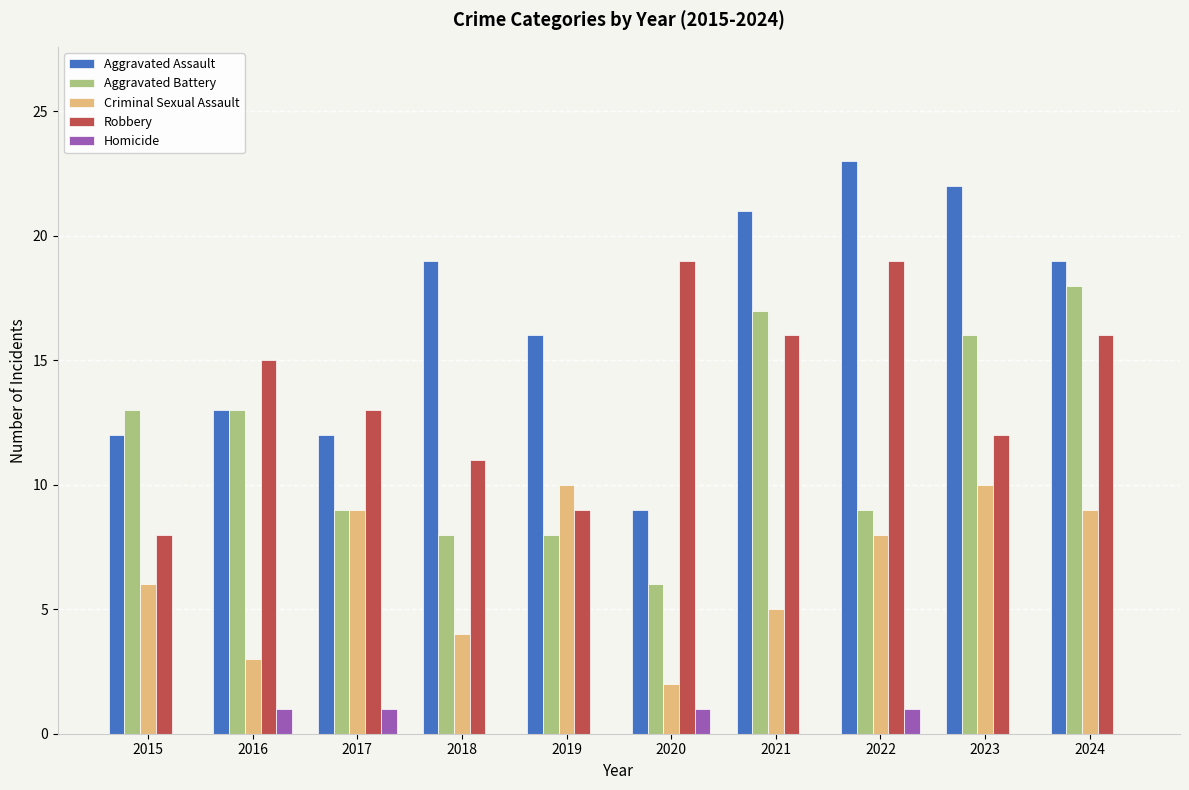

What is the sum of all Homicide values?

4